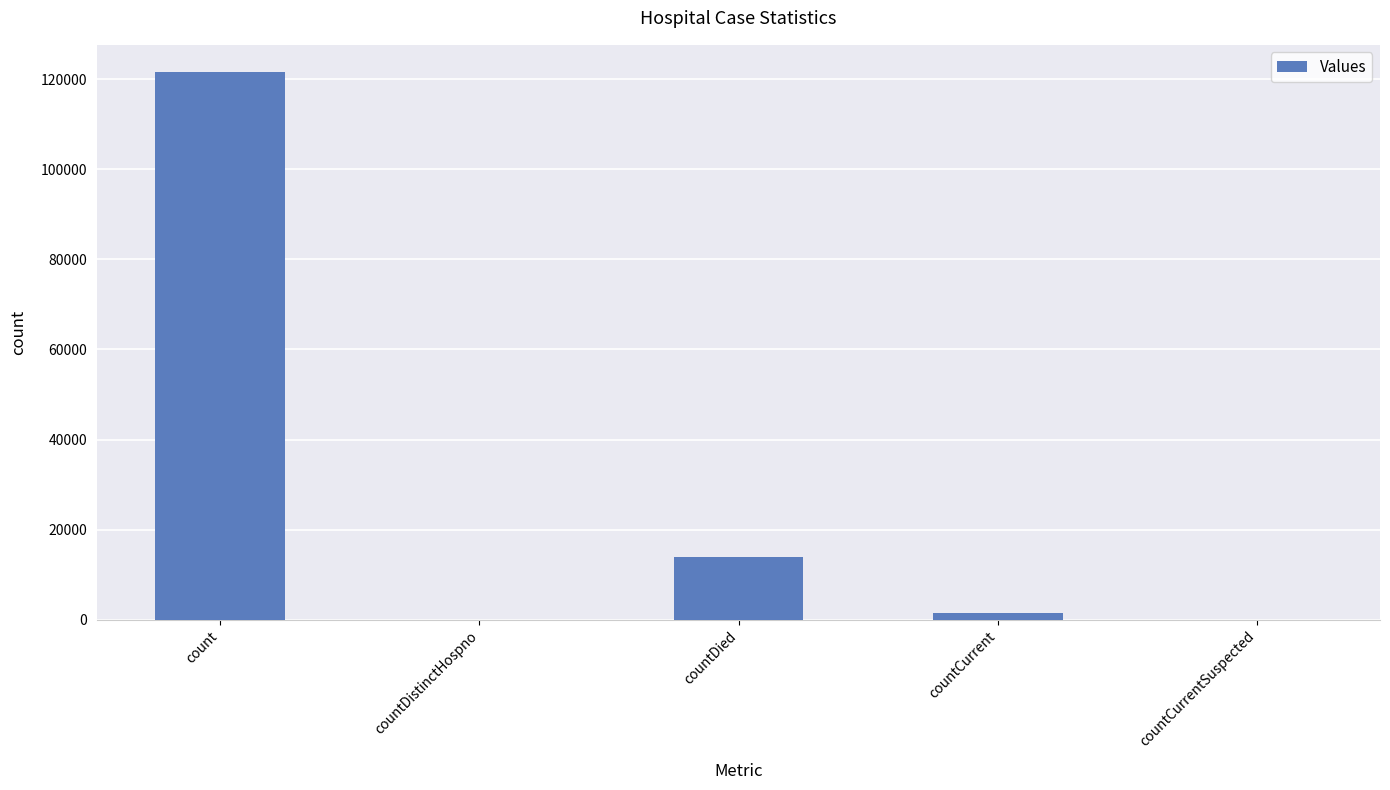

What is the difference between the values at countCurrent and countDistinctHospno?

1387